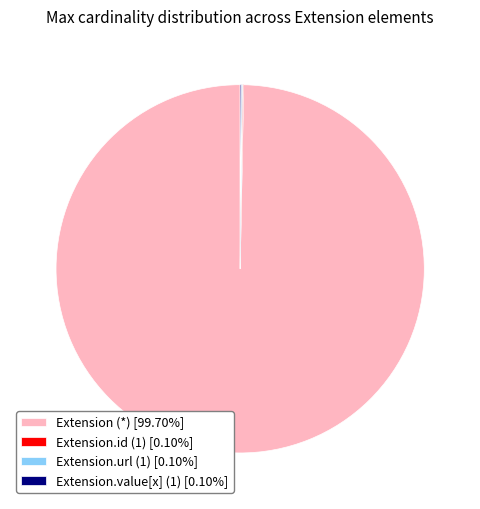

Does any single category account for the majority?

Yes